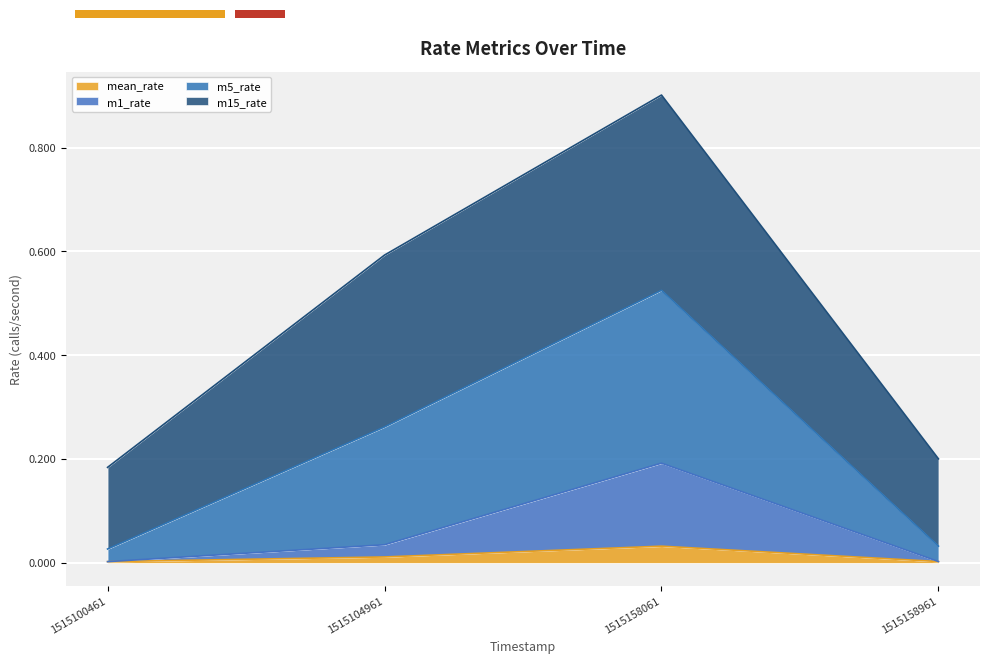

True or false: mean_rate has a value of 0.0 at 1515104961.

False